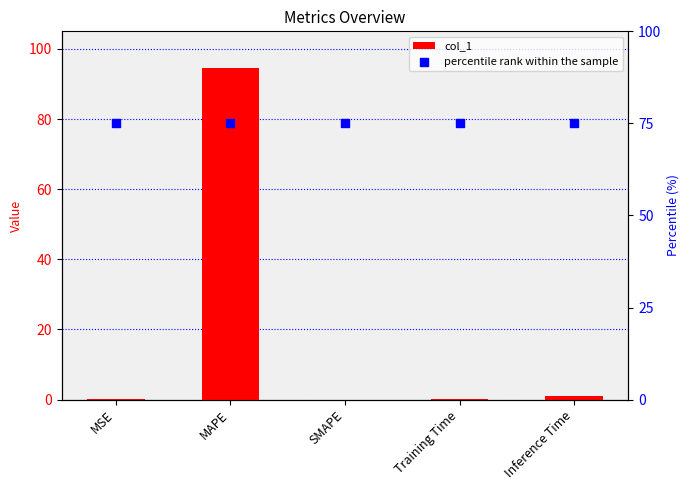

At which category is the sum across all series the highest?

MAPE